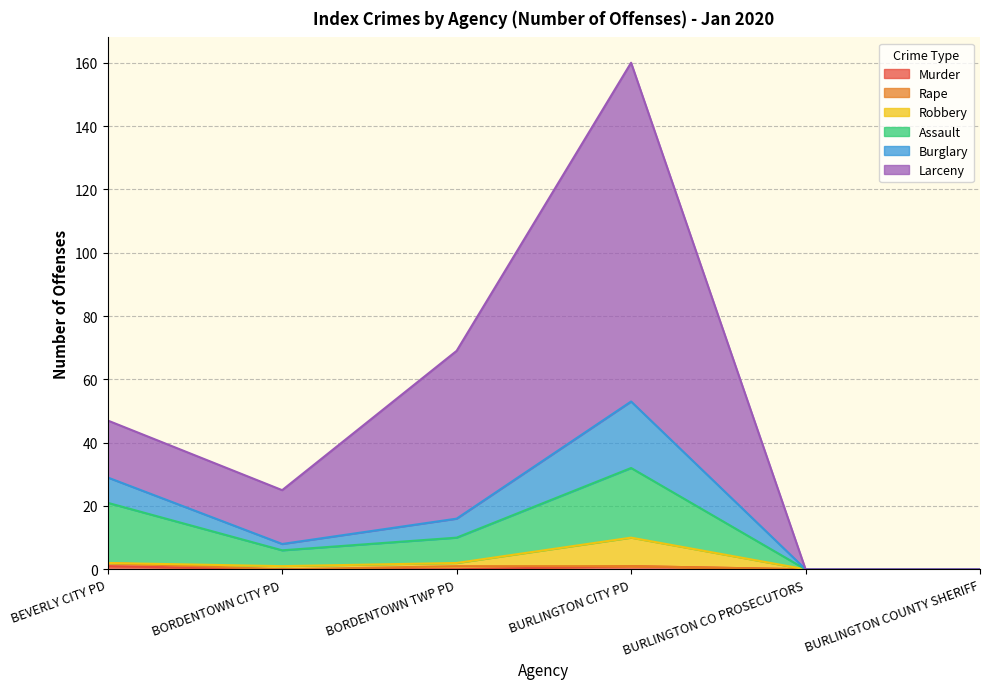

How many interior local peaks does the Larceny series have?

1